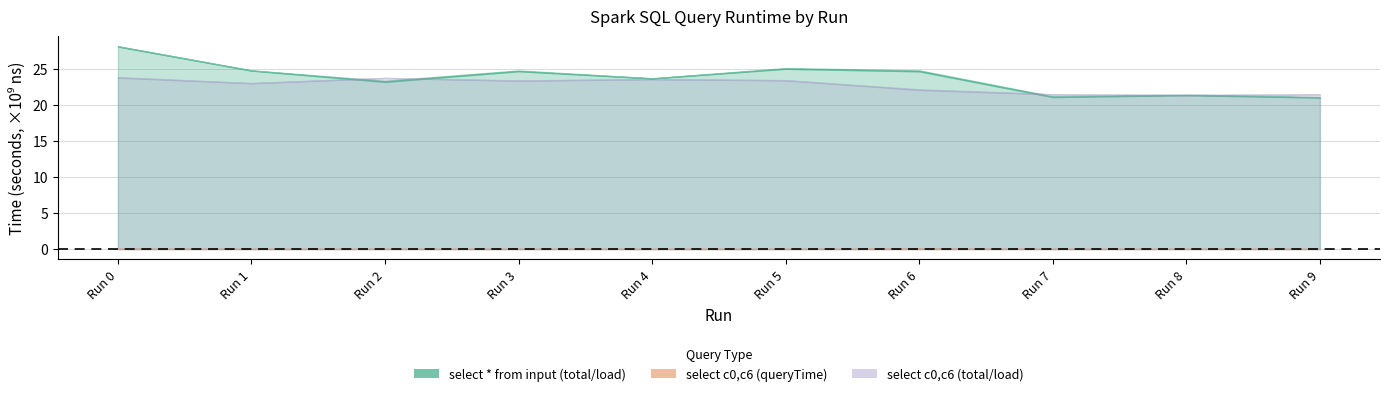

What is the difference between the maximum and second lowest values in the select c0,c6 - total_Runtime series?

2364490180